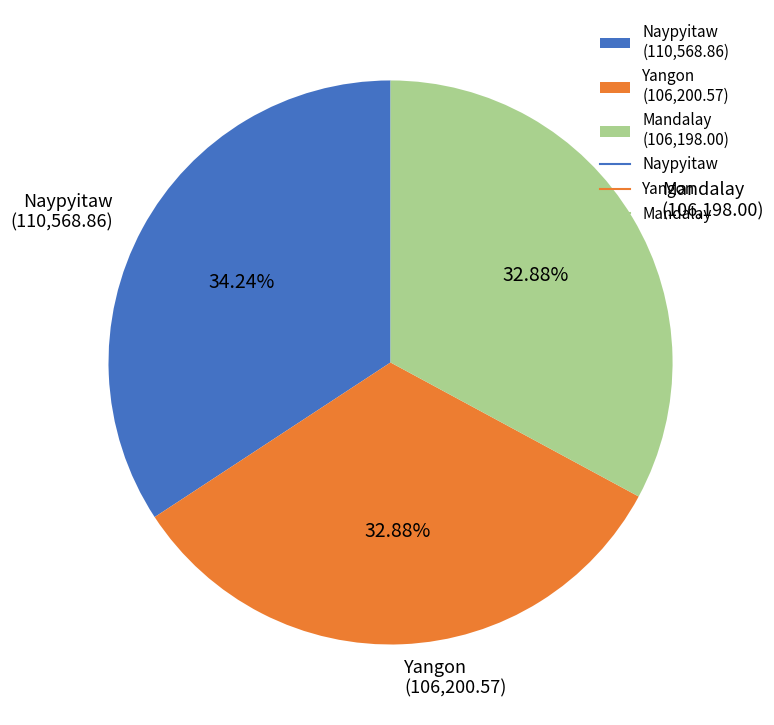

To the nearest percent, what is the average slice percentage?

33%